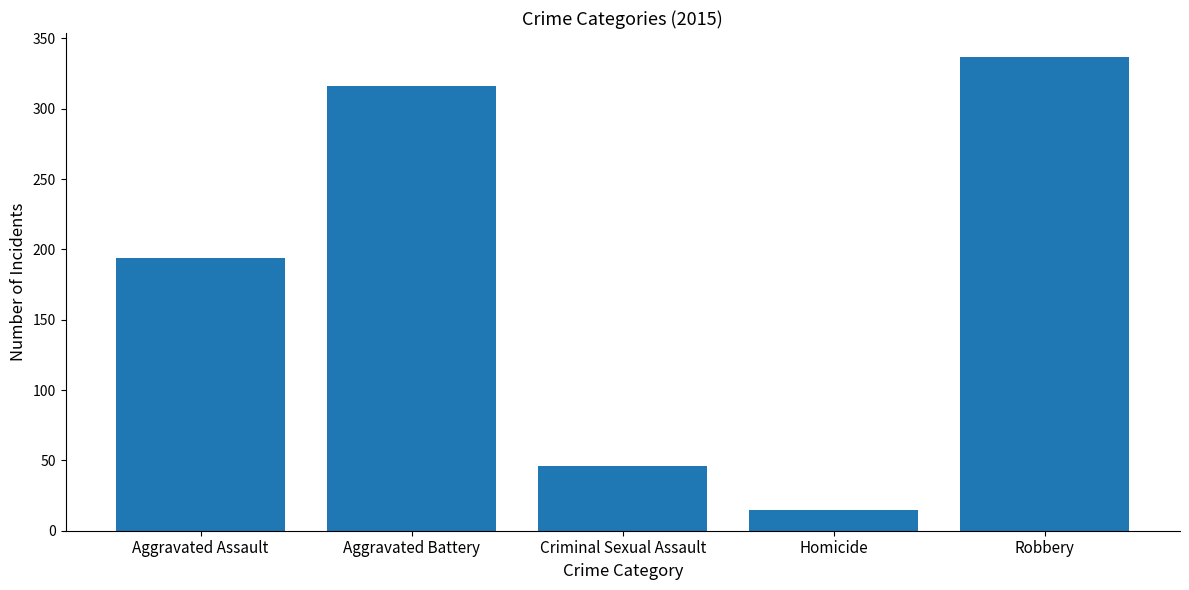

The chart shows a value of 27 at Homicide. True or false?

False